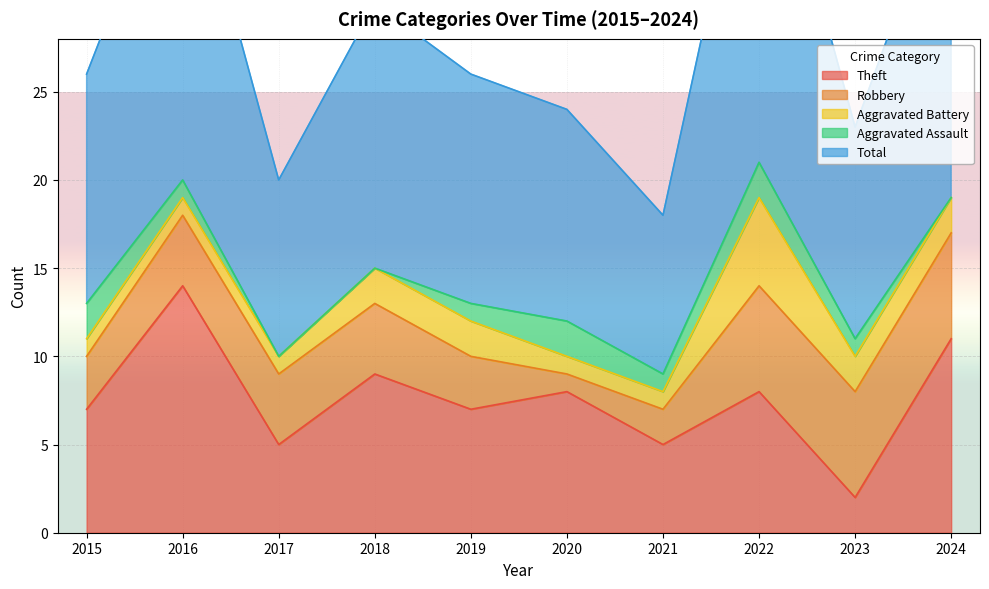

List the series in order of their peak value, highest first.

Total, Theft, Robbery, Aggravated Battery, Aggravated Assault